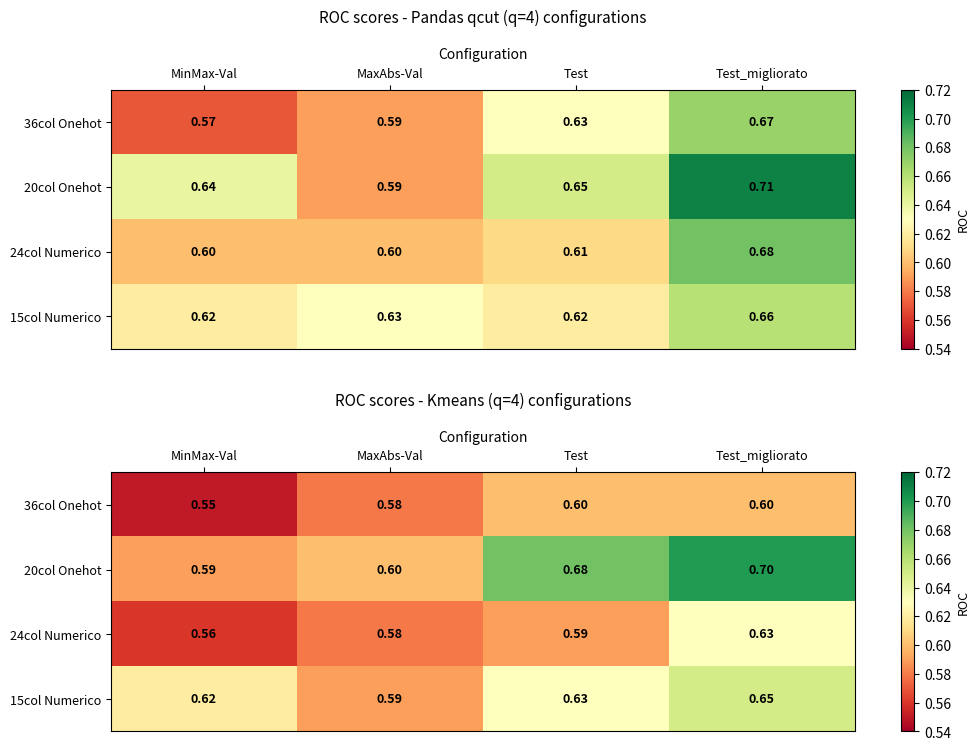

What is the sum of all 15col Numerico values?

2.5